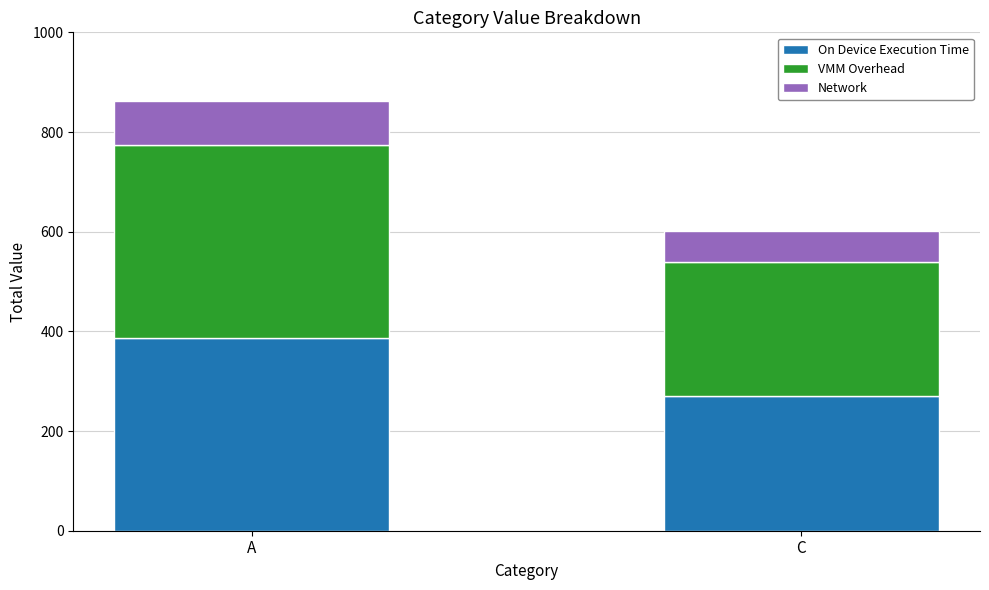

What value does the On Device Execution Time series have at A, to the nearest 50?

400